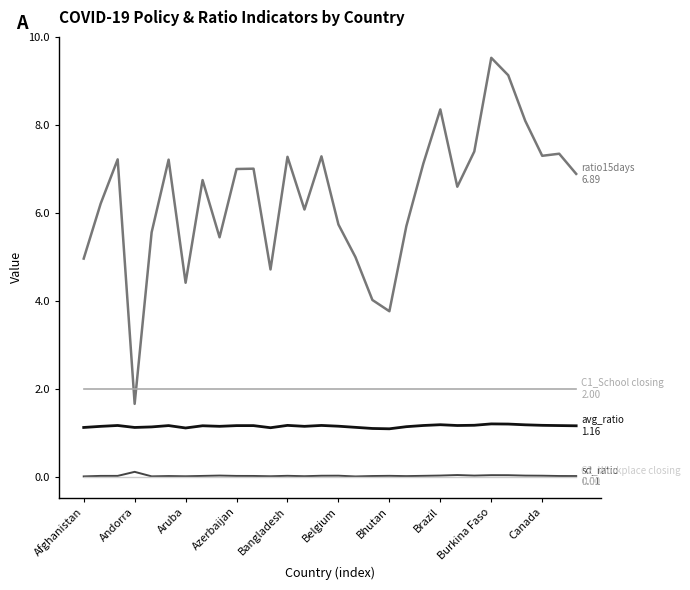

What is the greatest value displayed?

9.5